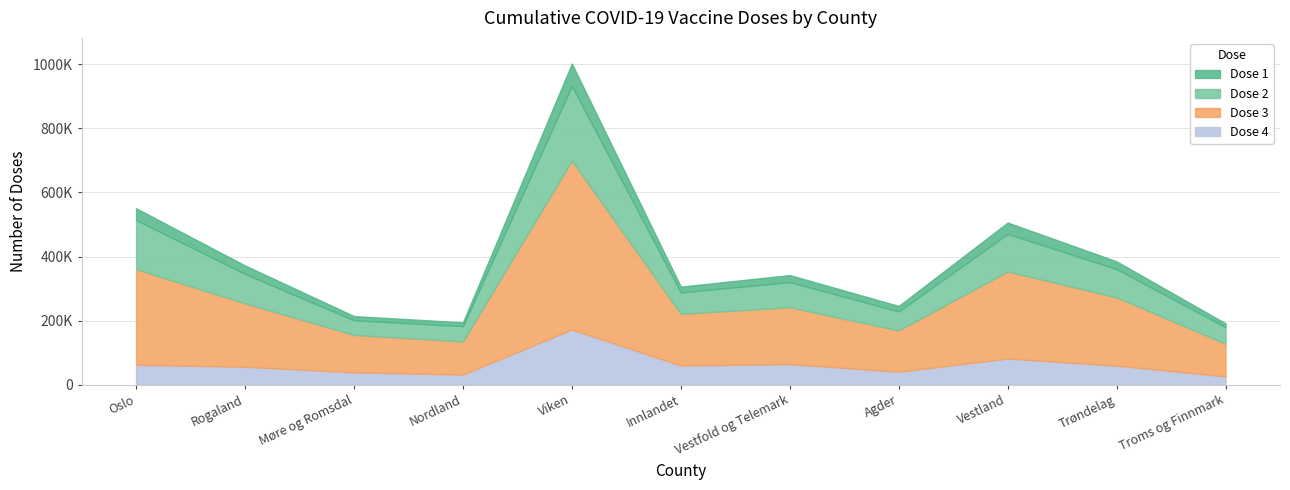

Reading left to right, what are all the values shown in this chart?

Dose 1: 550743	372183	214371	194826	1001862	306249	342199	245938	506046	385025	191779
Dose 2: 514032	345821	201351	182908	931892	288204	320327	228861	470548	360899	179698
Dose 3: 360733	254290	155641	135215	699031	221363	241872	169784	353621	272555	128220
Dose 4: 62392	56327	38826	32008	172575	60183	64668	40952	81898	59873	26252